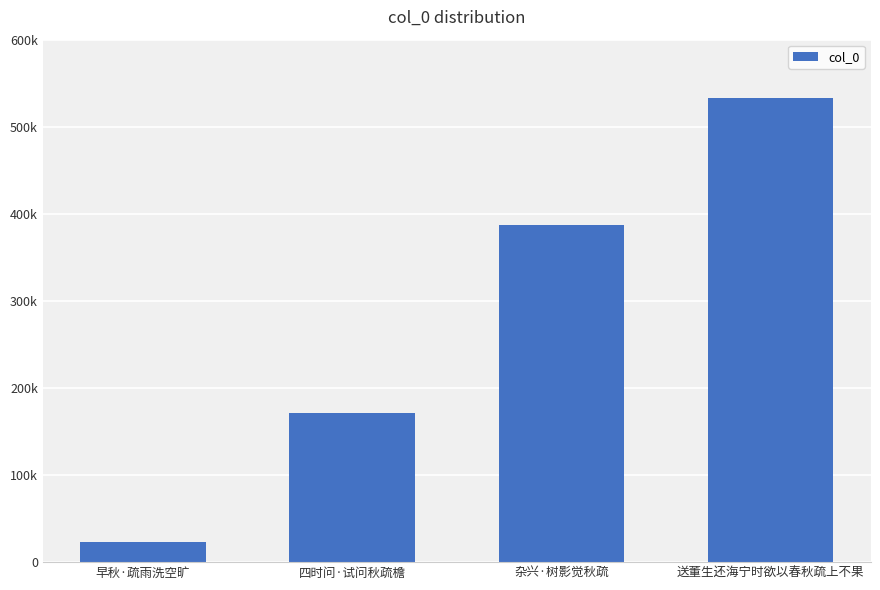

Does the chart contain stacked bars?

No